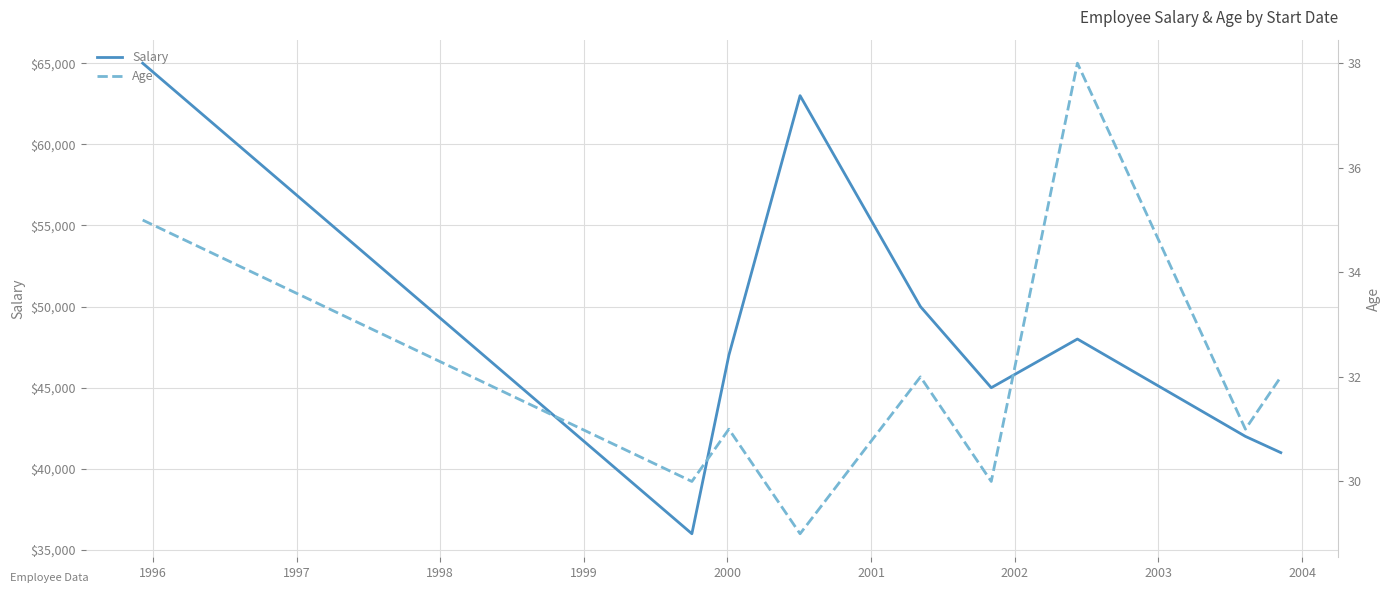

What is the value of the Age point at the 4th from the left?

29